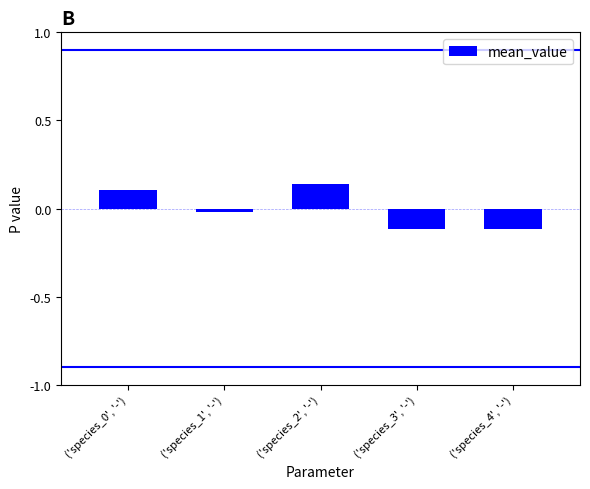

How many categories are shown in the chart?

5